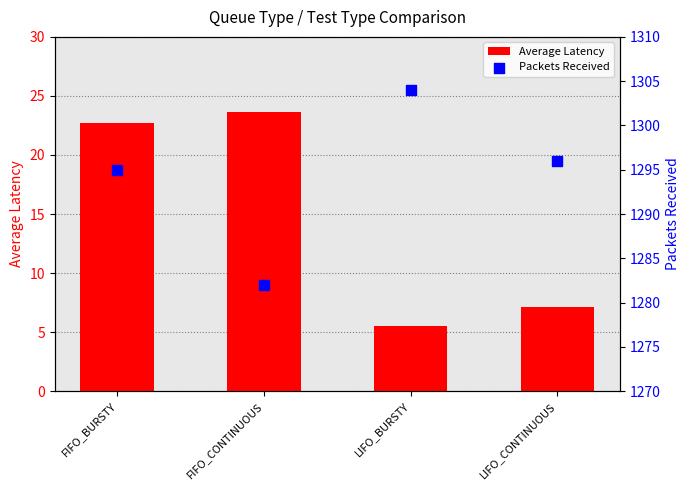

Which series contains the lowest Y value?

Average Latency